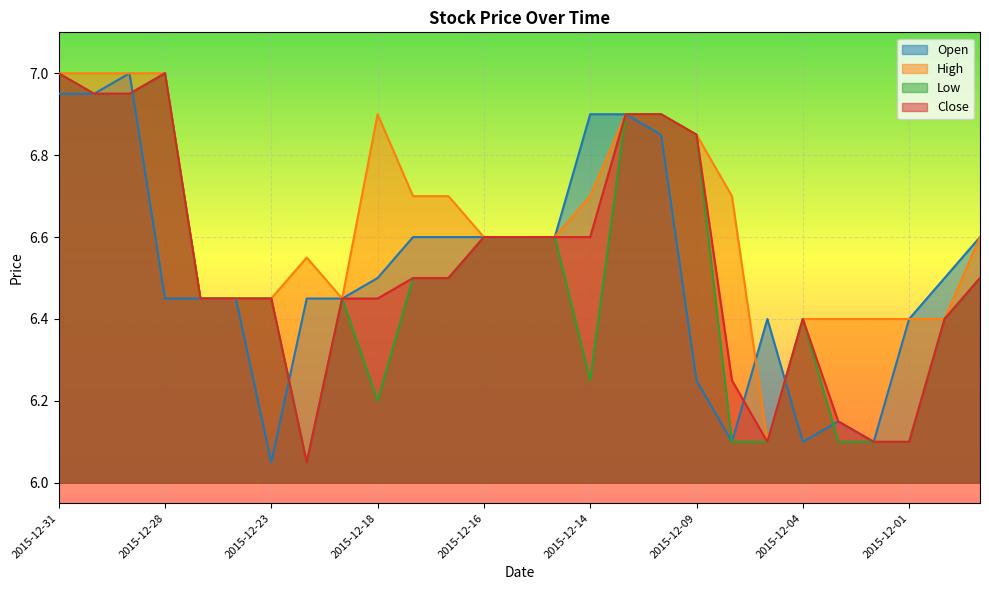

Is it true that High equals 11.9 at 2015-12-09?

False